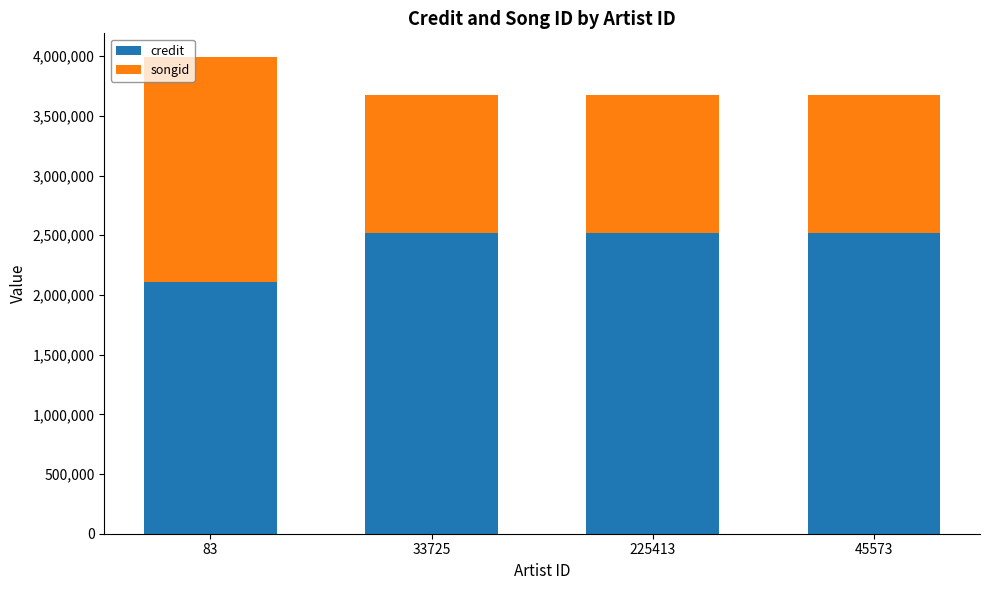

What is the total value across all series at 33725?

3672966